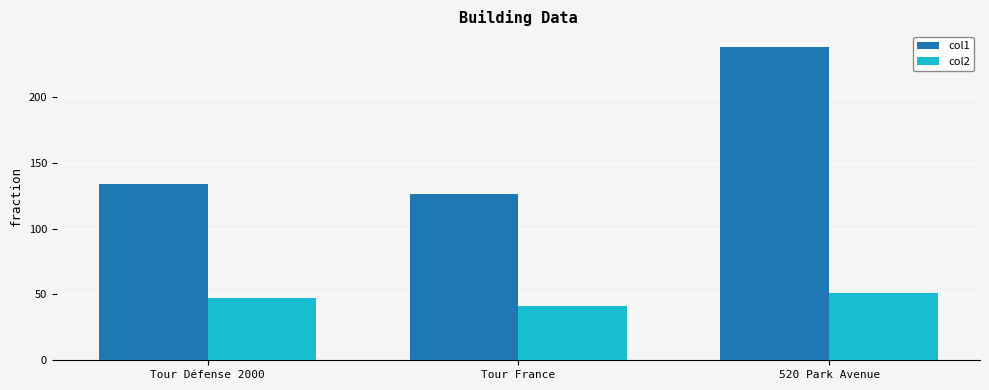

Reading left to right, extract all data points from this chart.

col1: Tour Défense 2000=134	Tour France=126	520 Park Avenue=238
col2: Tour Défense 2000=47	Tour France=41	520 Park Avenue=51